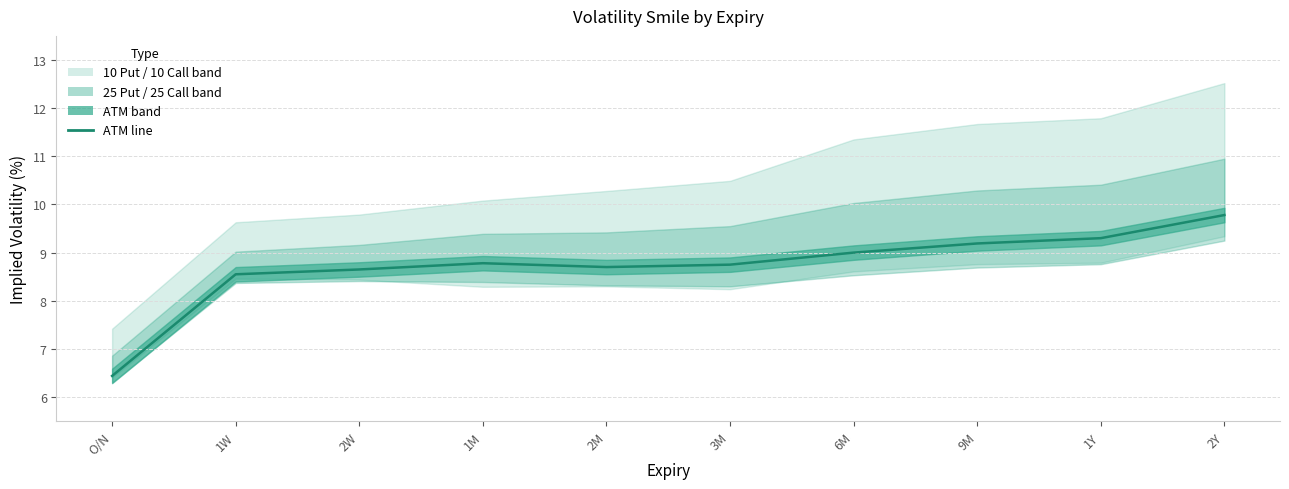

What is the average value?

8.7